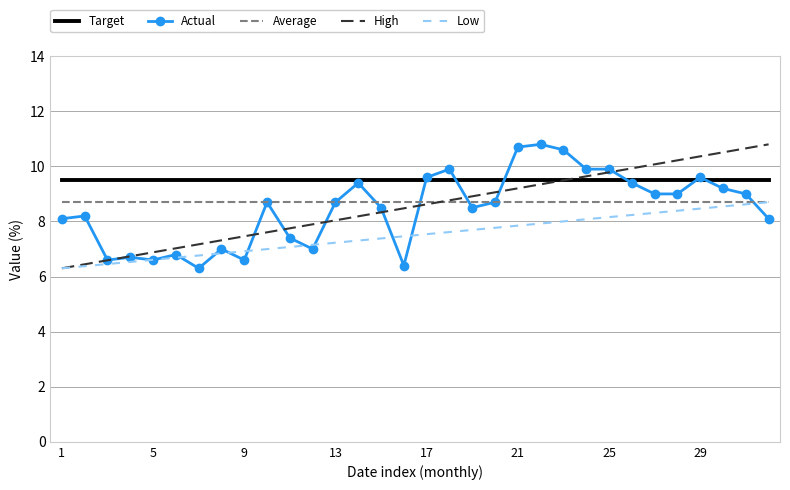

True or false: Target and Average intersect in this chart.

False